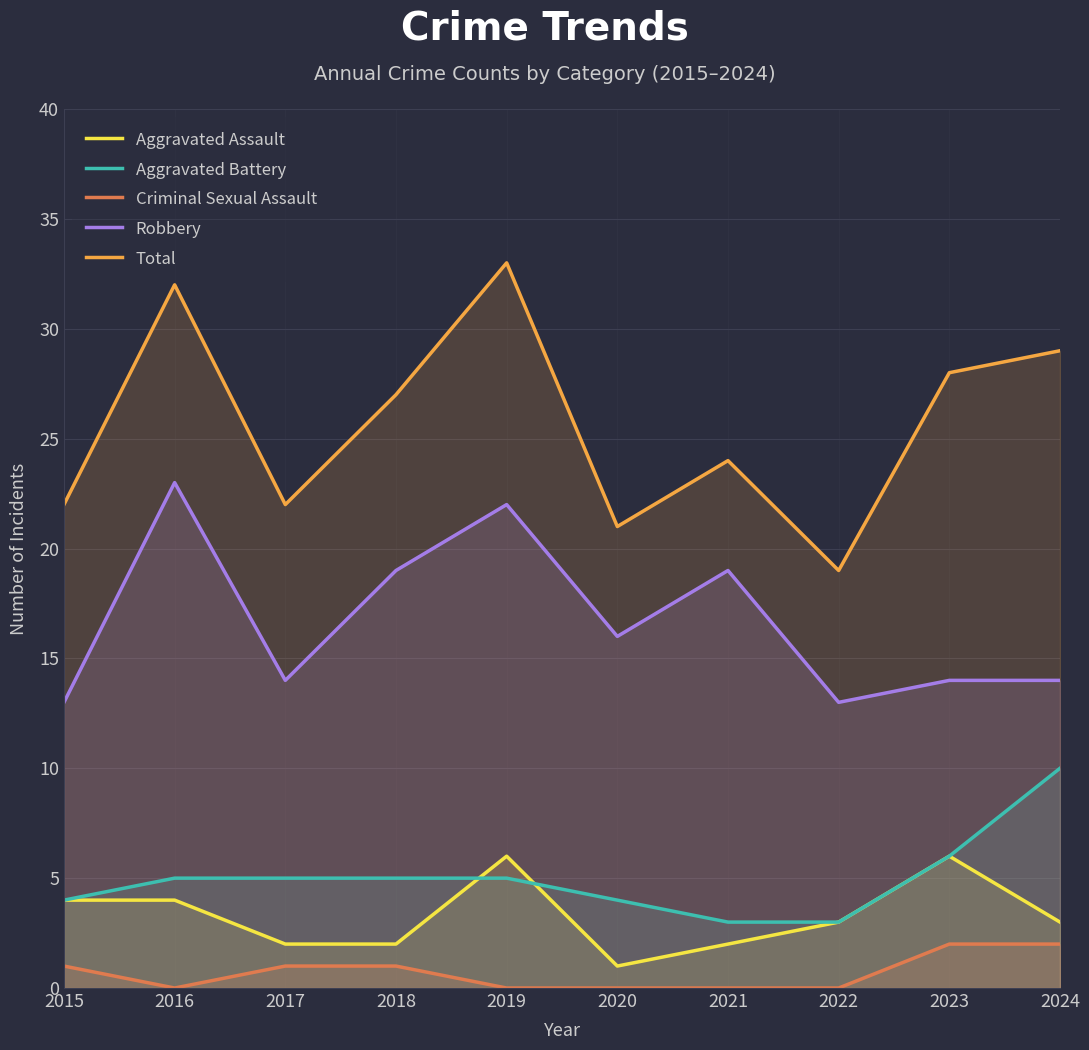

How many data points in Aggravated Assault are above 3?

4